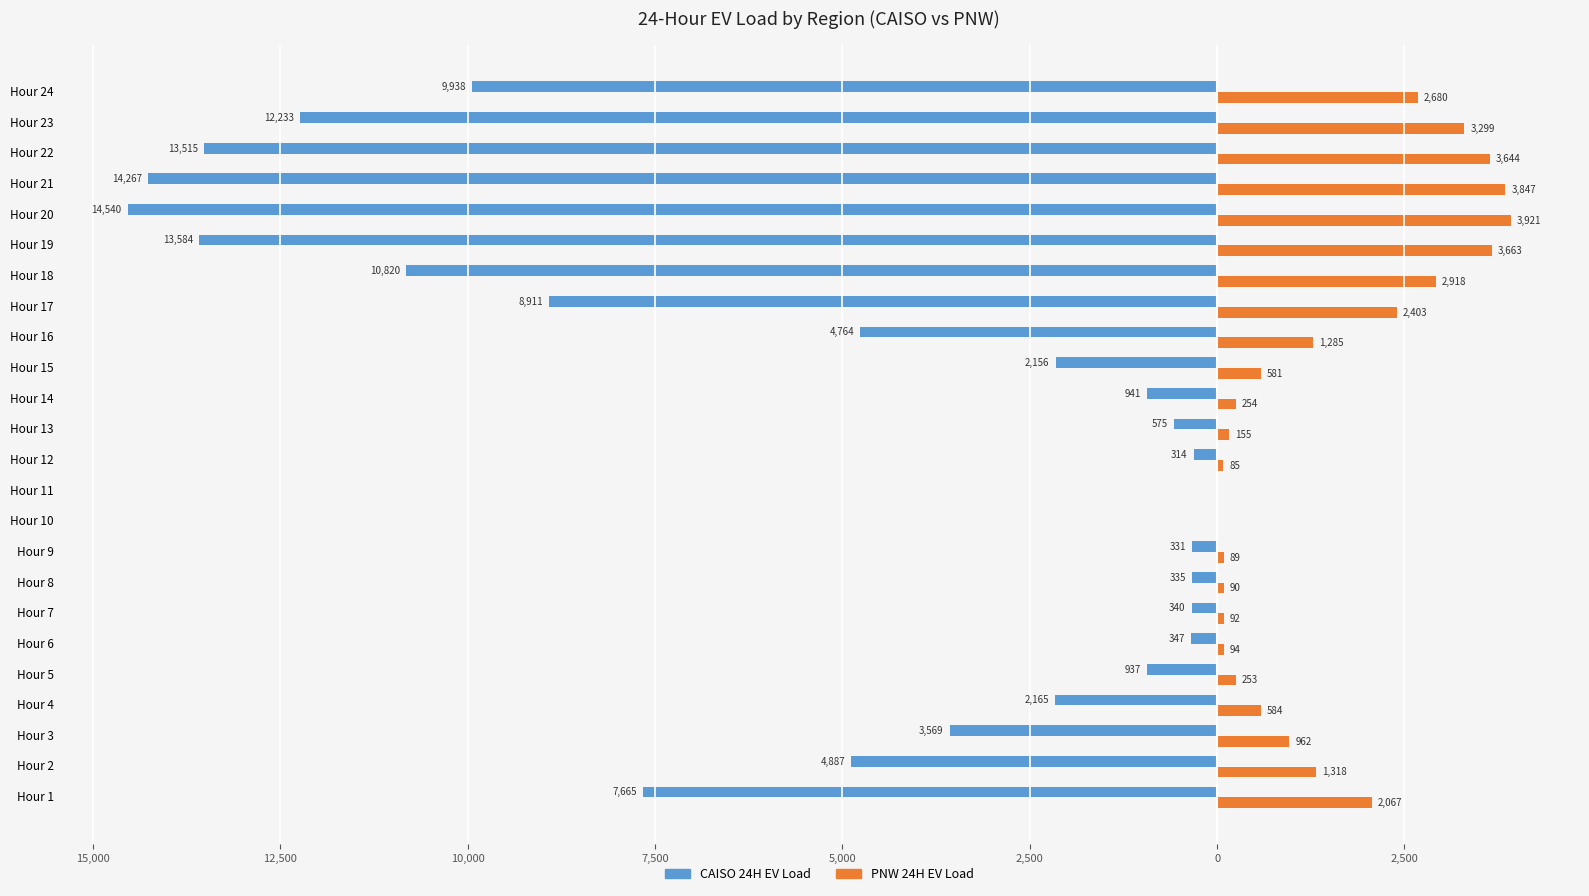

What is the maximum value for PNW 24H EV Load?

3920.8